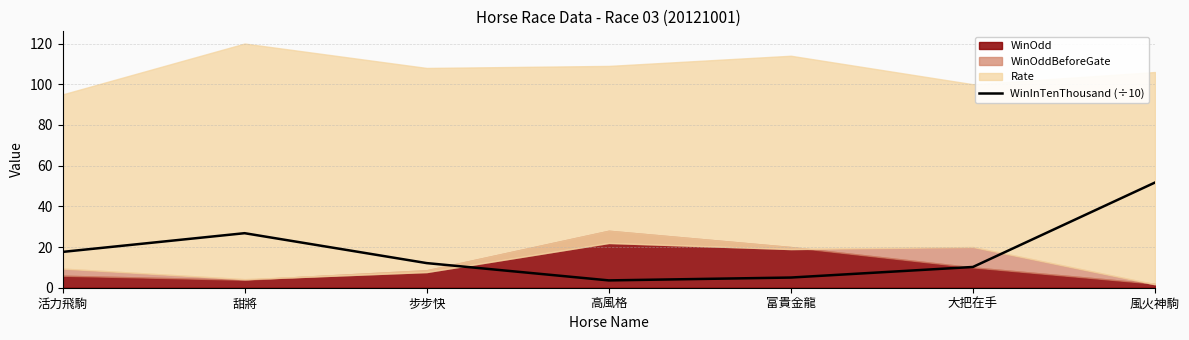

The value at 富貴金龍 is 5.0. True or false?

True